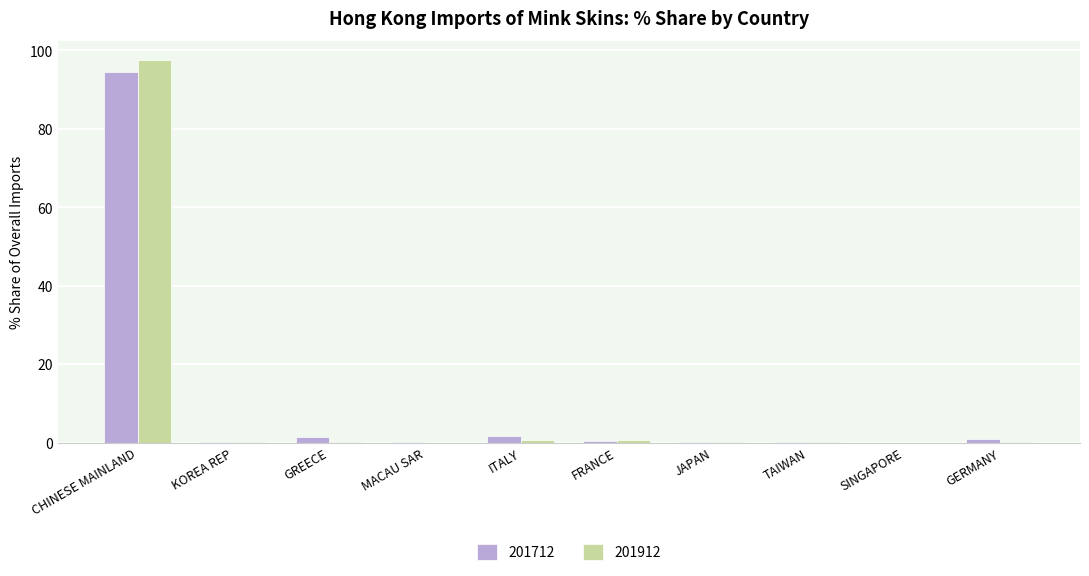

Are the bars grouped side by side (vs. stacked)?

Yes